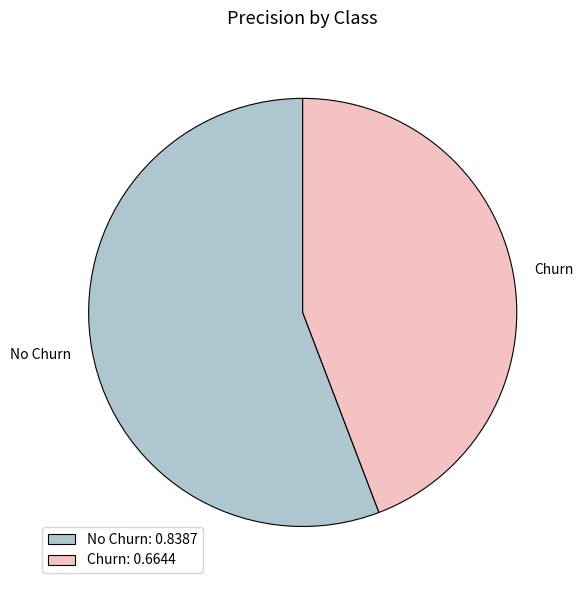

Which category has the biggest portion of the pie?

No Churn